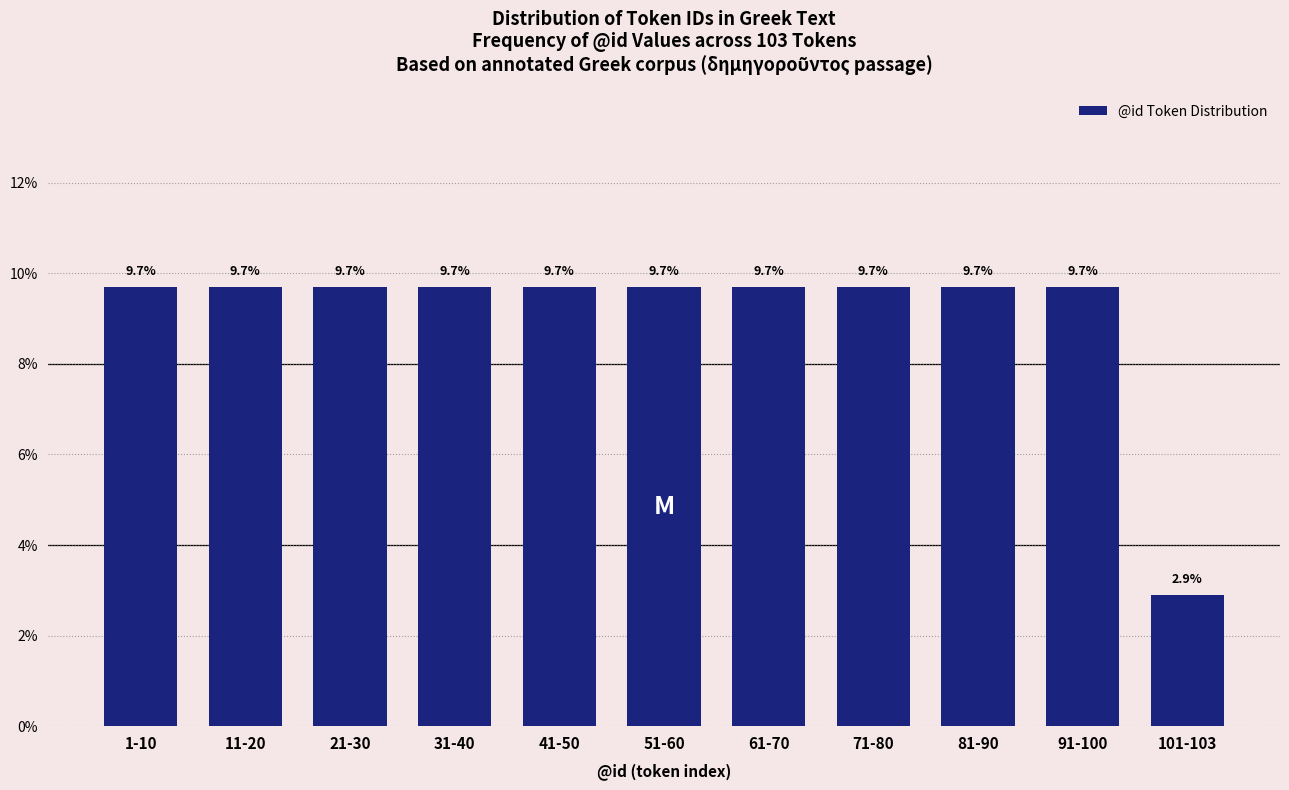

Reading left to right, extract all data points from this chart.

1-10=9.7	11-20=9.7	21-30=9.7	31-40=9.7	41-50=9.7	51-60=9.7	61-70=9.7	71-80=9.7	81-90=9.7	91-100=9.7	101-103=2.9